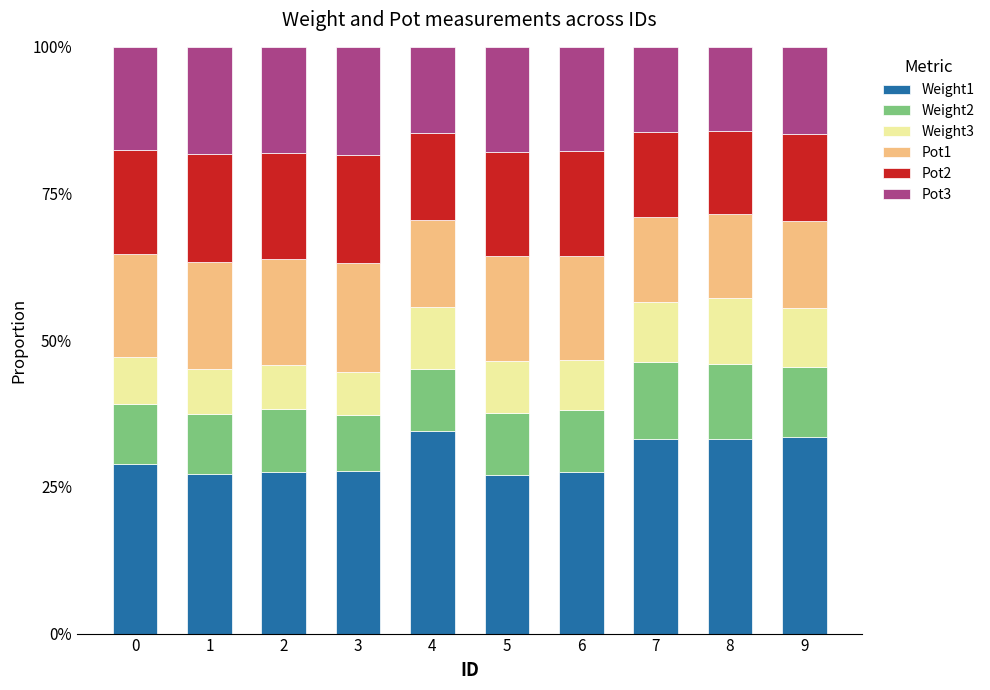

What is the total value across all series at 4?

100.0